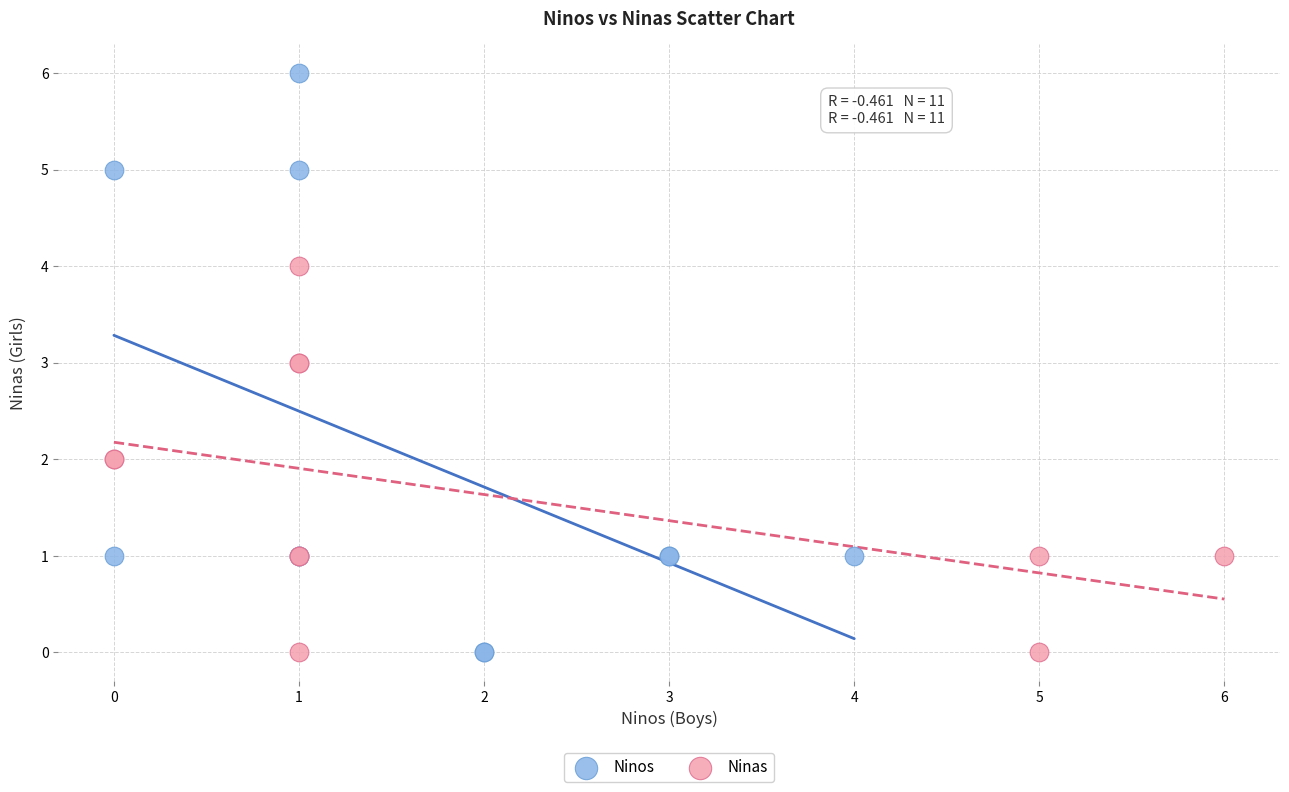

Which series has the largest Y range (max minus min)?

Ninos